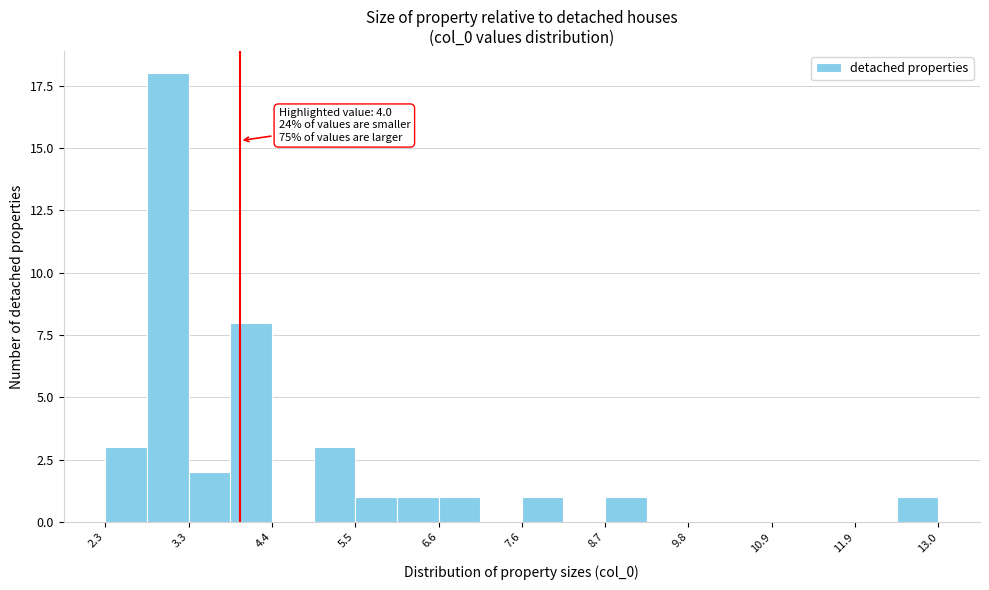

Read against the x-axis, roughly where is the centre of the tallest bar?

3.0